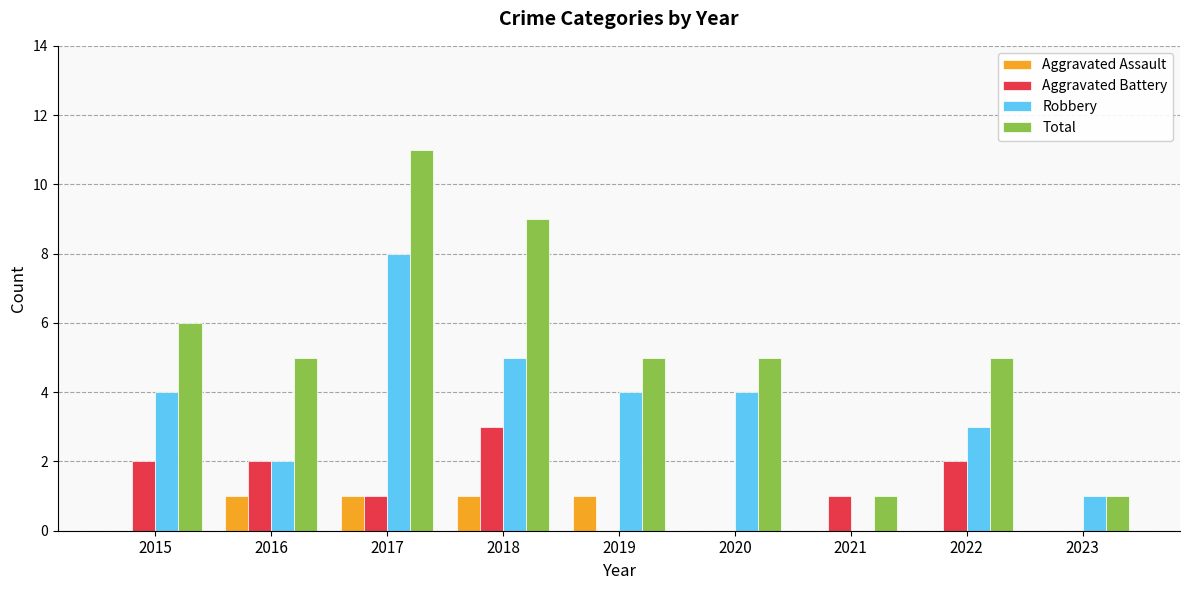

Reading left to right, what are all the values shown in this chart?

Aggravated Assault: 0	1	1	1	1	0	0	0	0
Aggravated Battery: 2	2	1	3	0	0	1	2	0
Robbery: 4	2	8	5	4	4	0	3	1
Total: 6	5	11	9	5	5	1	5	1